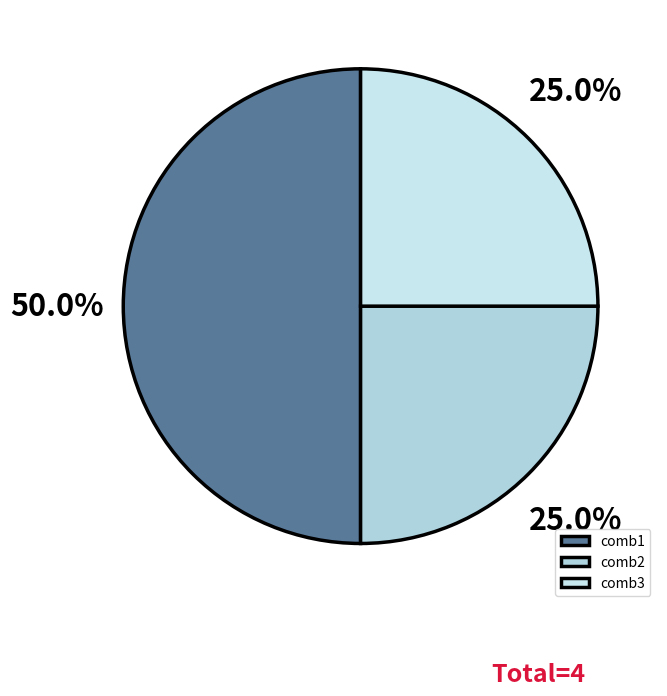

What is the largest slice in the pie chart?

comb1